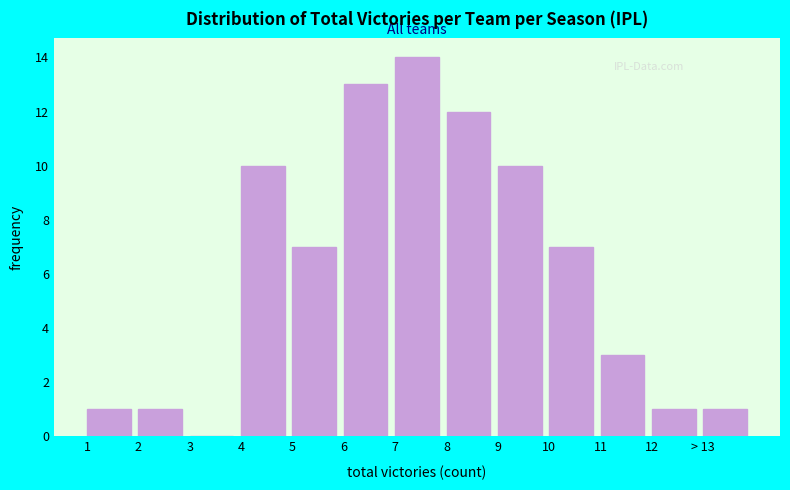

Reading right to left, list all the values displayed in this chart.

> 13=1	12=1	11=3	10=7	9=10	8=12	7=14	6=13	5=7	4=10	3=0	2=1	1=1